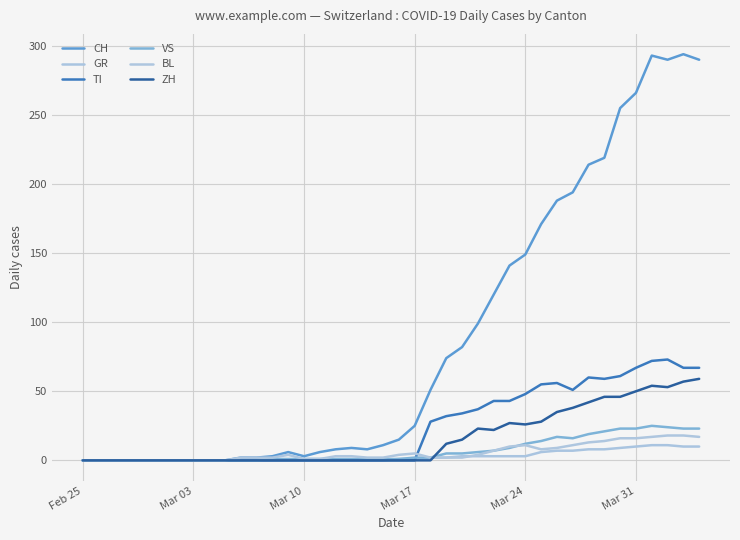

How many lines are shown in the chart?

6